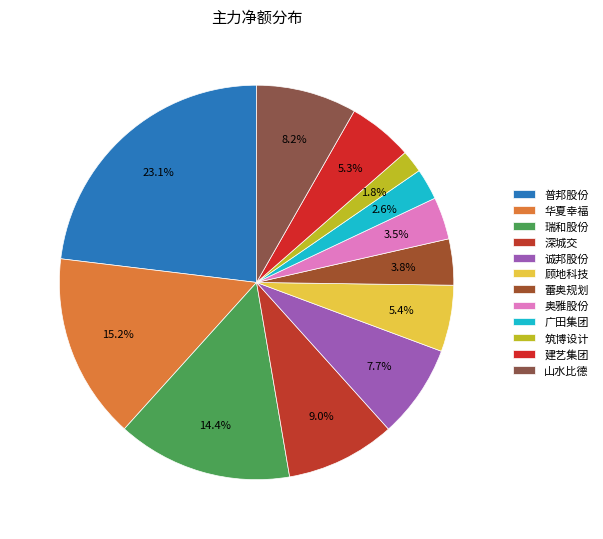

Does any single category account for the majority?

No